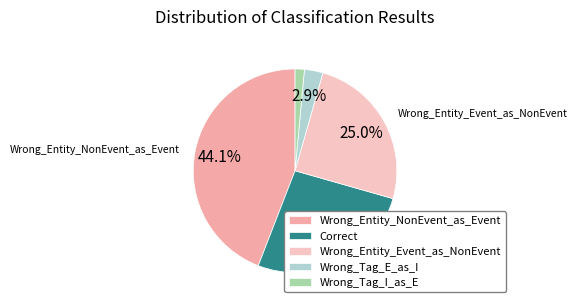

True or false: Correct accounts for 26% of the total.

True